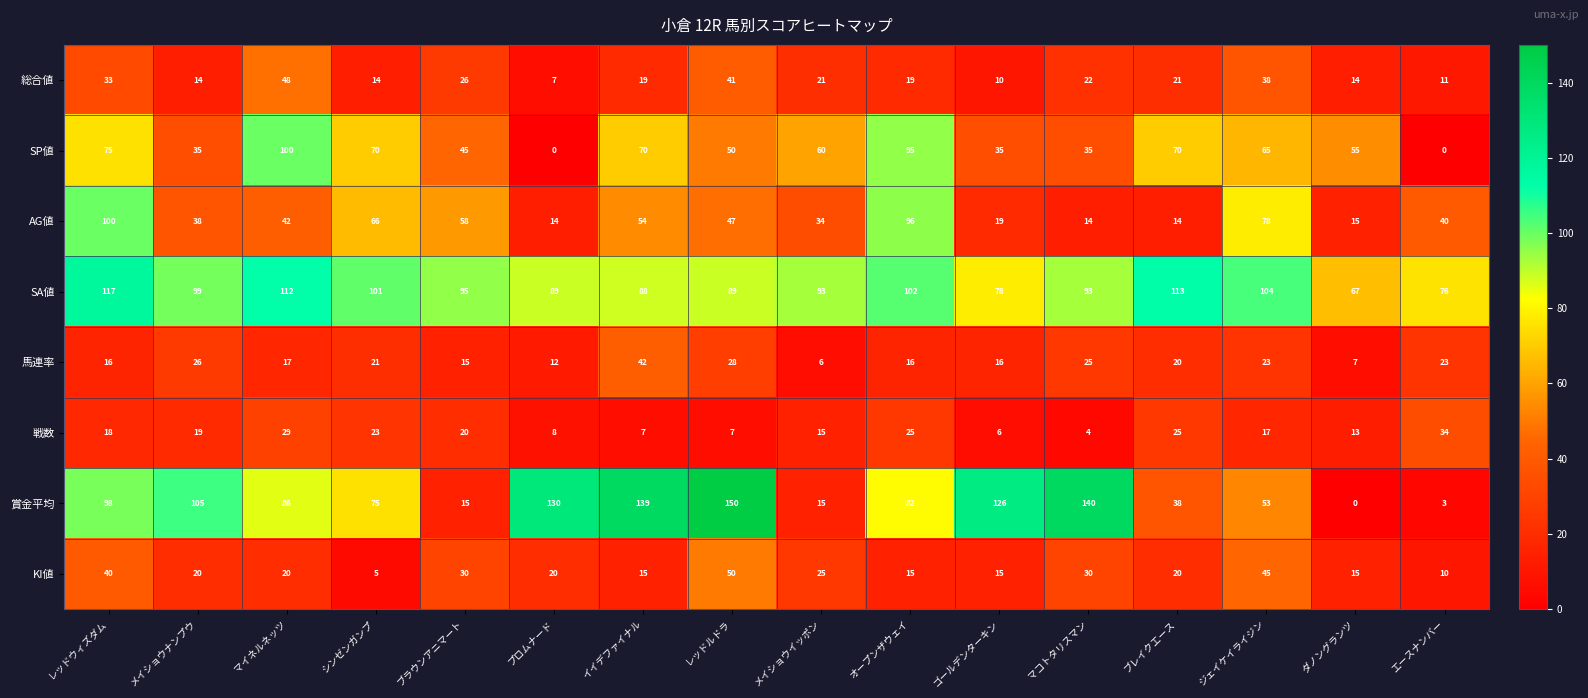

What is the difference between the highest and lowest values at ブラウンアニマート?

80